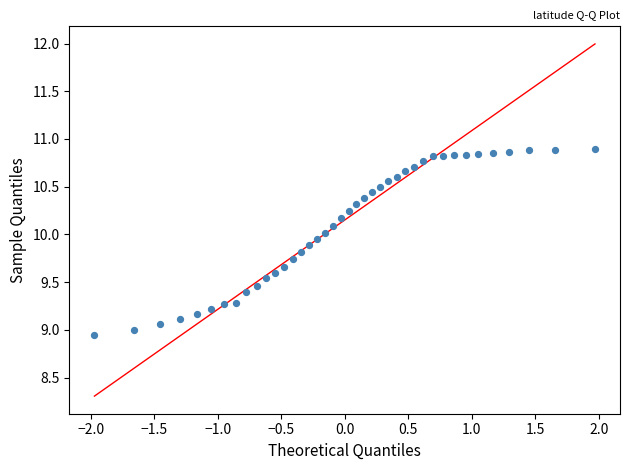

What is the range of Y values (max minus min)?

1.9